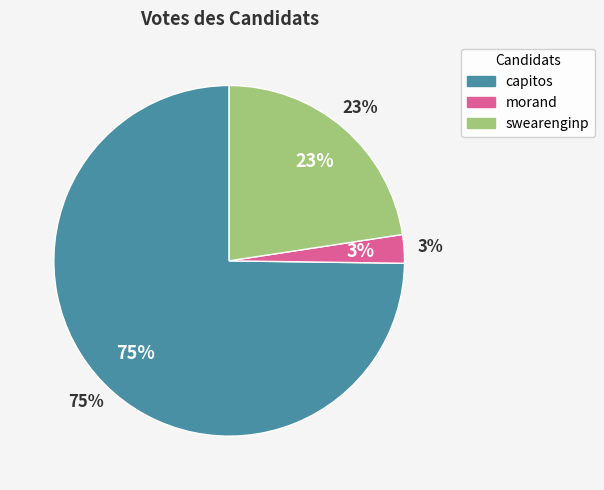

Which category has the smallest portion of the pie?

morand